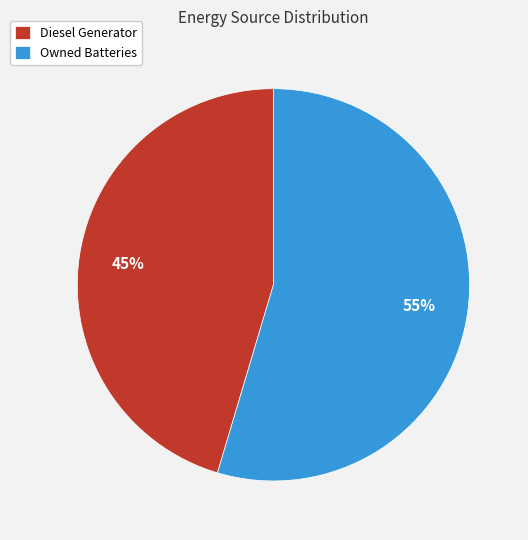

Which category has the smallest portion of the pie?

Diesel Generator